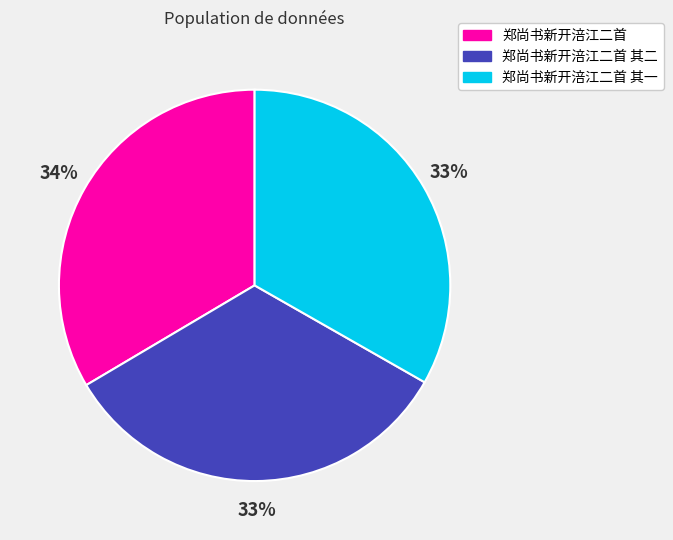

How many slices are in this pie chart?

3